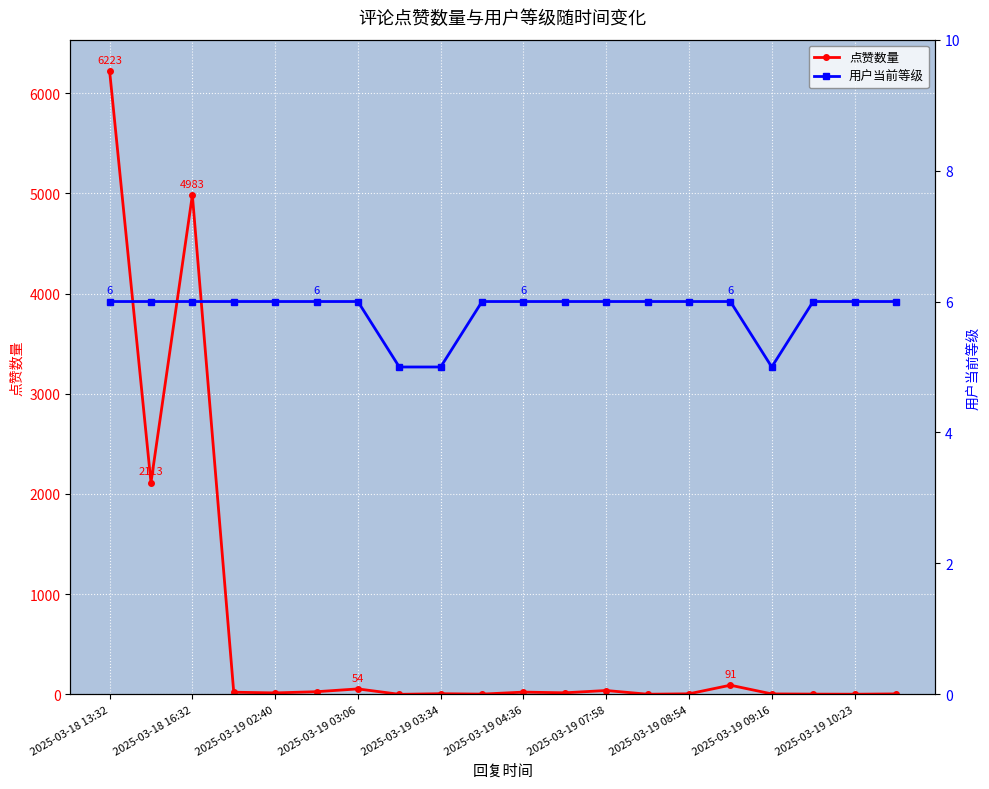

What is the average value of the 用户当前等级 series?

6